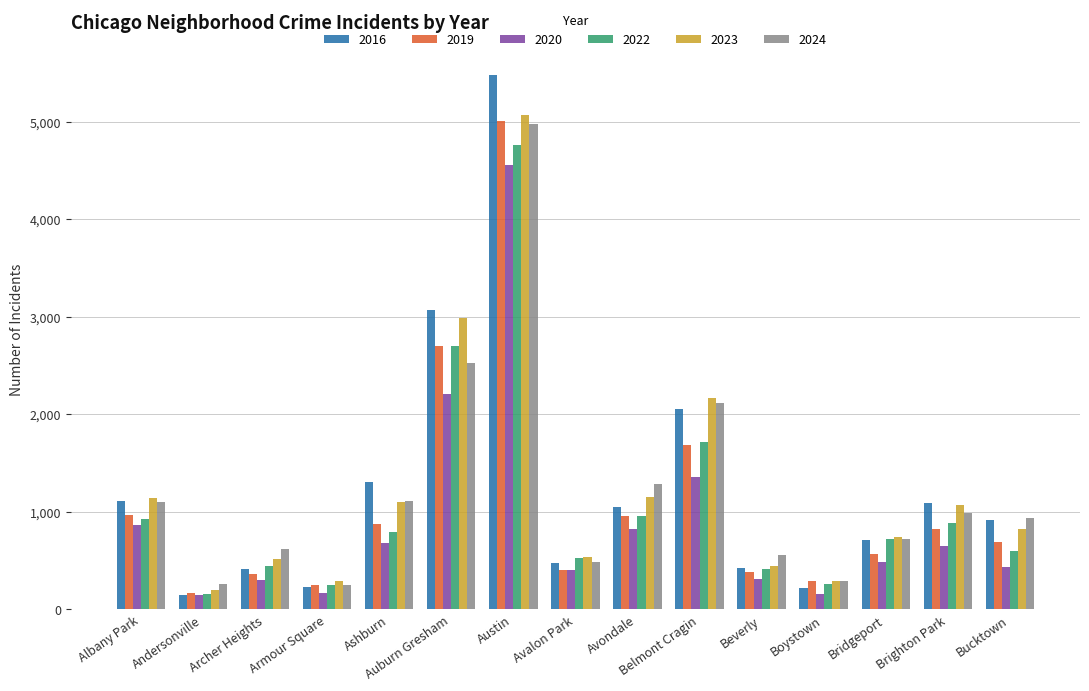

The 2022 series shows 339 at Brighton Park. True or false?

False